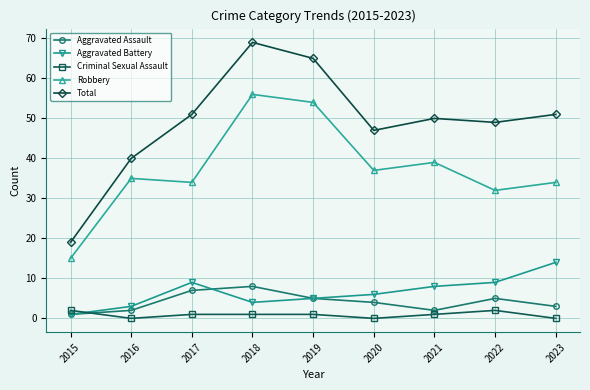

What is the difference between the maximum and second lowest values in the Total series?

29